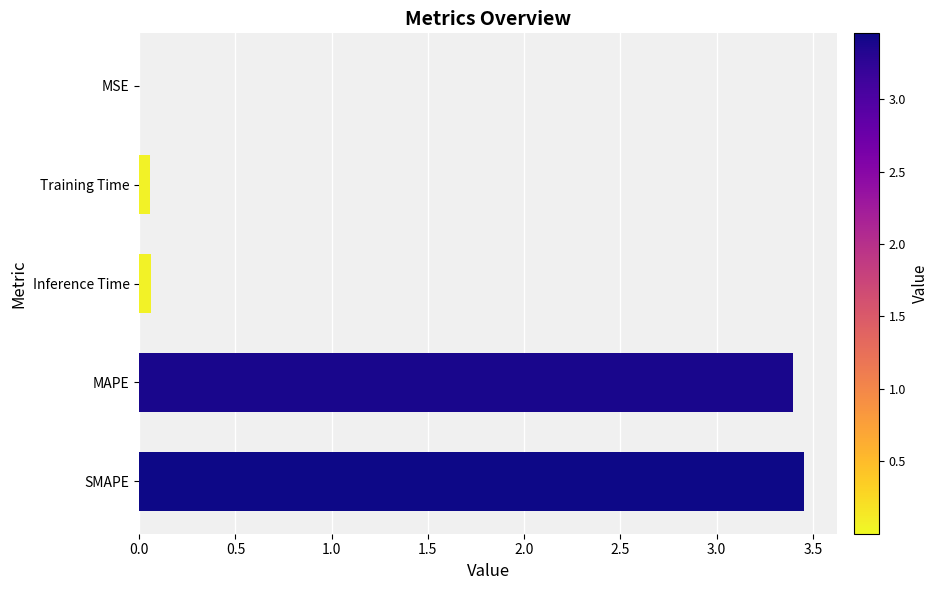

What is the sum of all values?

7.0